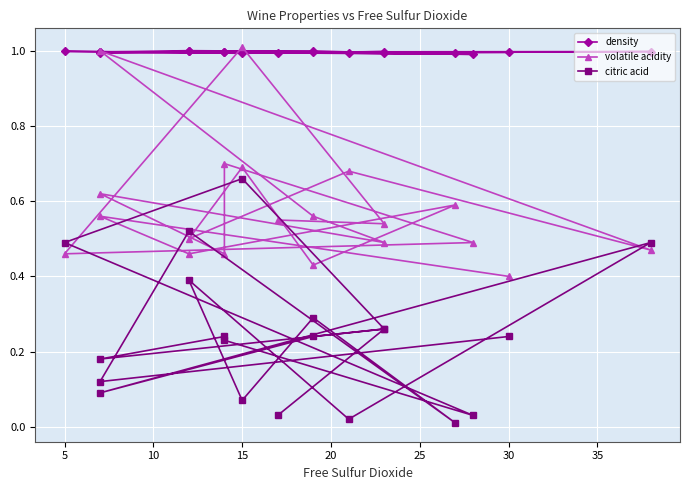

How many interior local peaks does the volatile acidity series have?

8